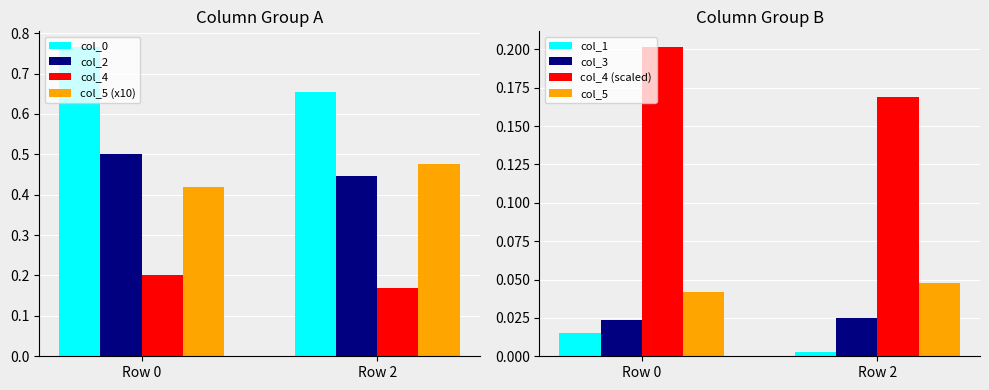

At which label is col_5 (x10) closest to 0?

Row 0